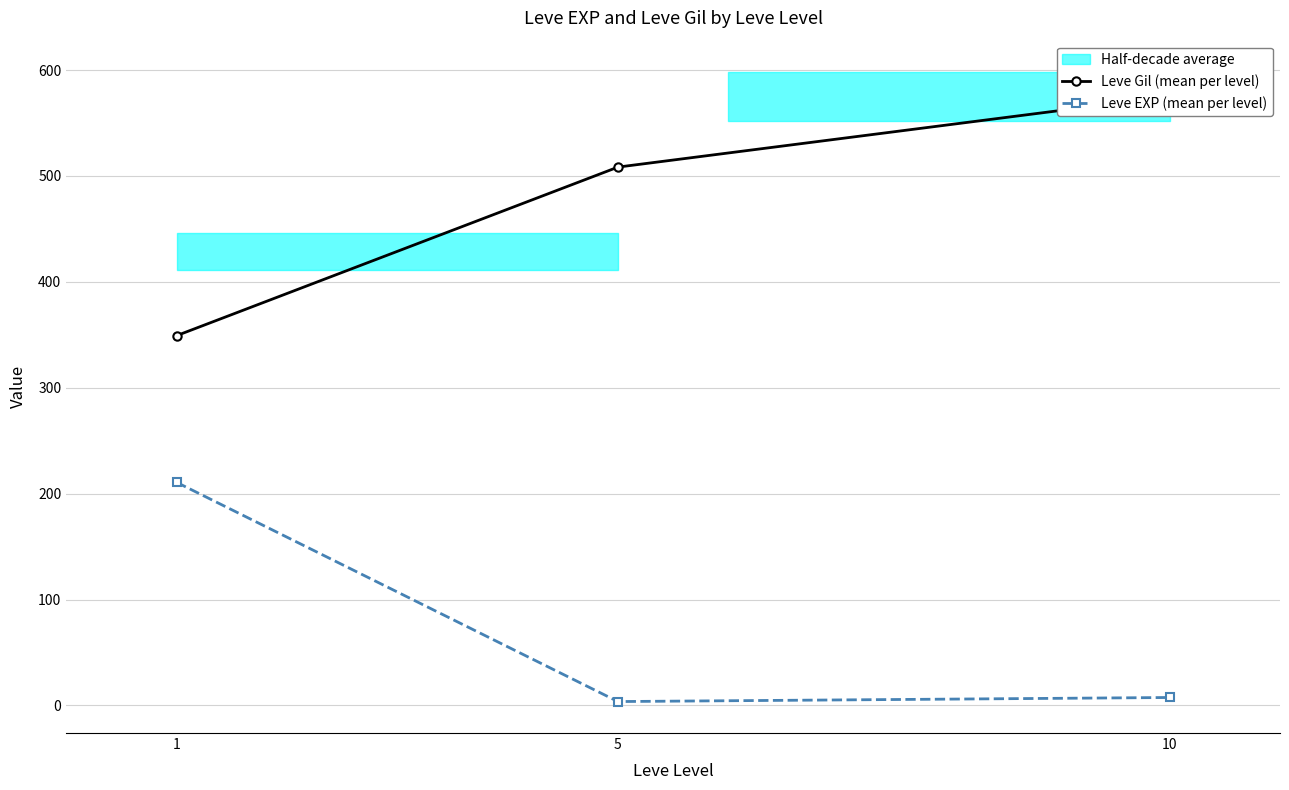

Rank the series by their maximum value, from highest to lowest.

Leve Gil (mean per level), Leve EXP (mean per level)